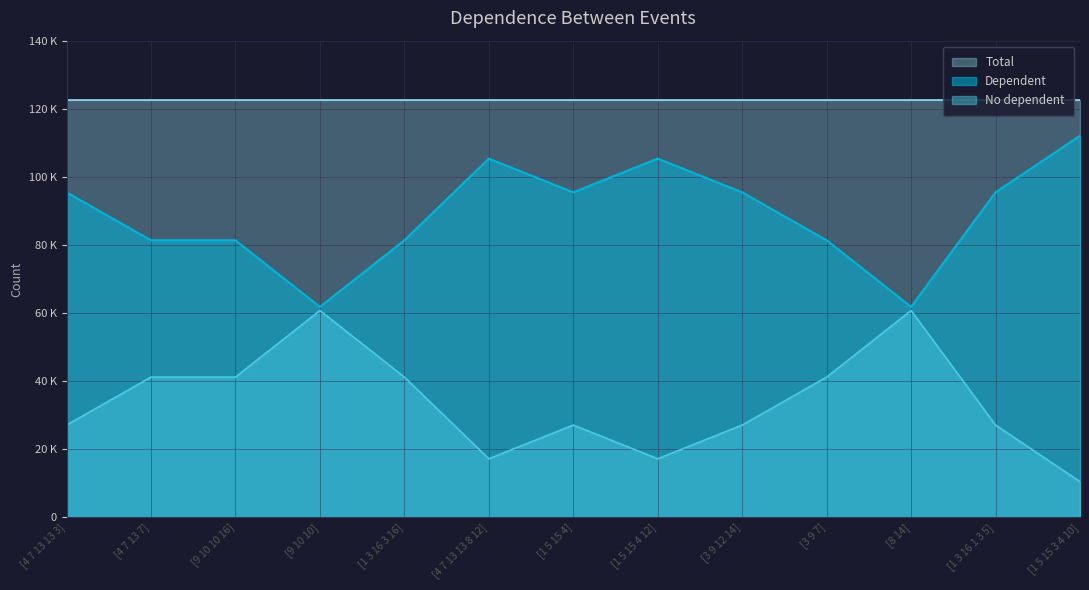

Is it true that Dependent equals 105340 at [1 5 15 4 12]?

True